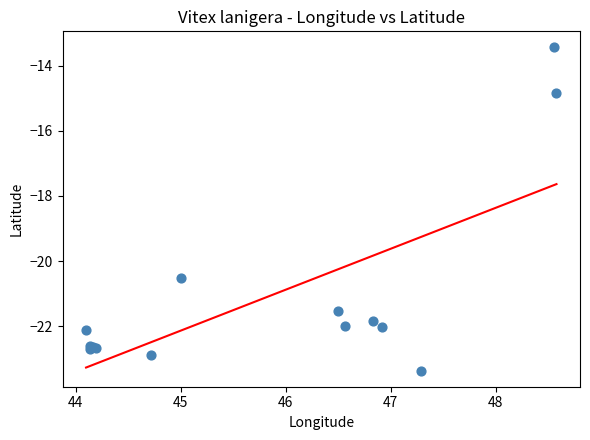

What Y value in the scatter plot is closest to -18?

-20.5